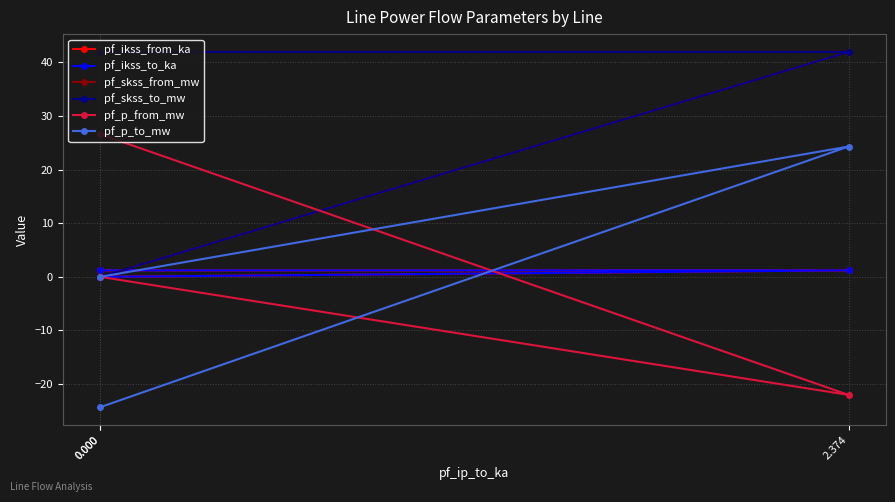

The value of pf_ikss_from_ka at 0.000 is 1.8. True or false?

False